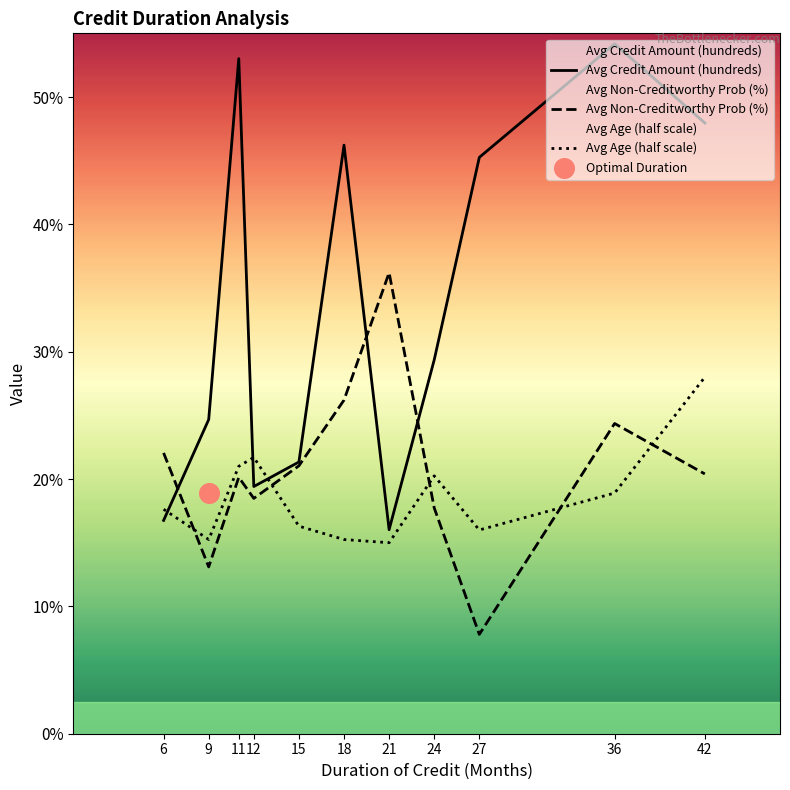

Which series has the widest spread of Y values?

Avg Credit Amount (hundreds)